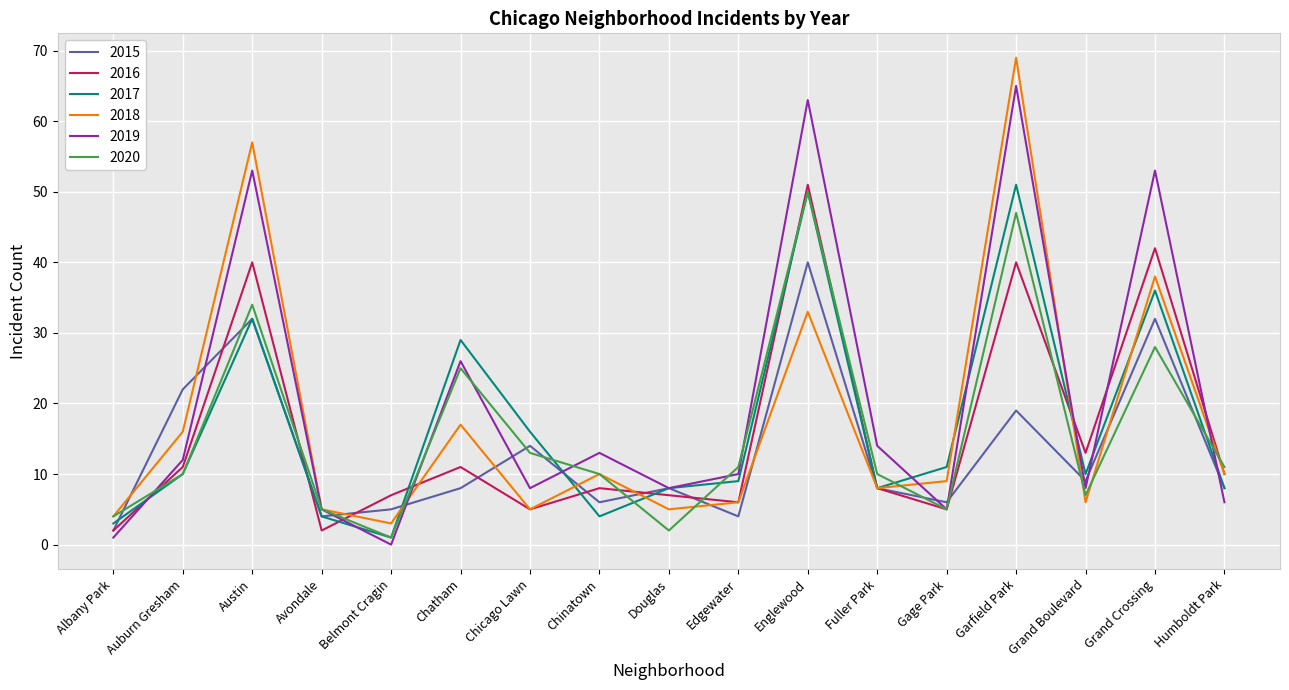

What is the difference between the maximum and minimum values in the 2019 series?

65